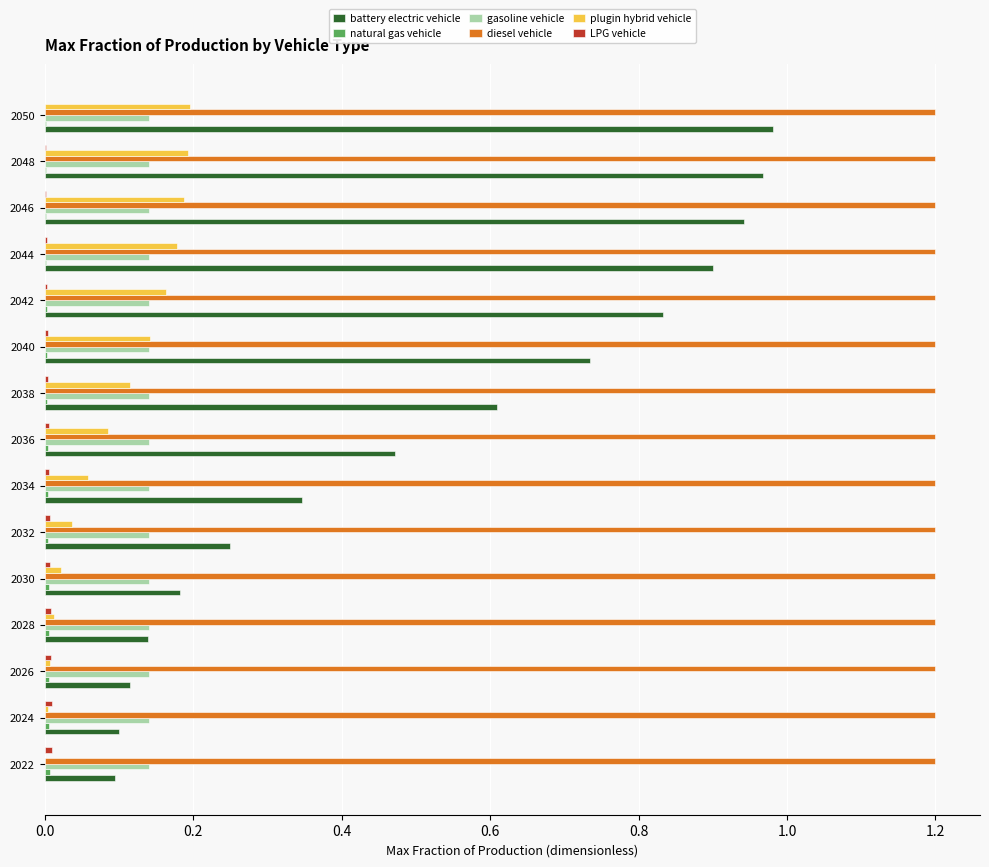

What is the greatest value displayed?

1.2